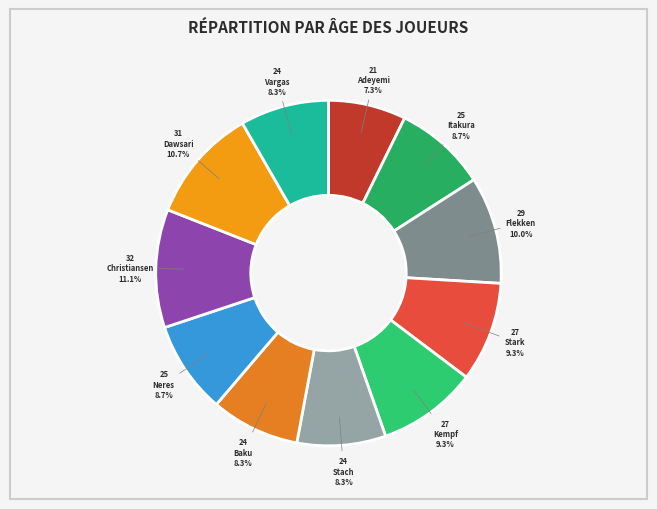

Count the number of slices in the pie.

11